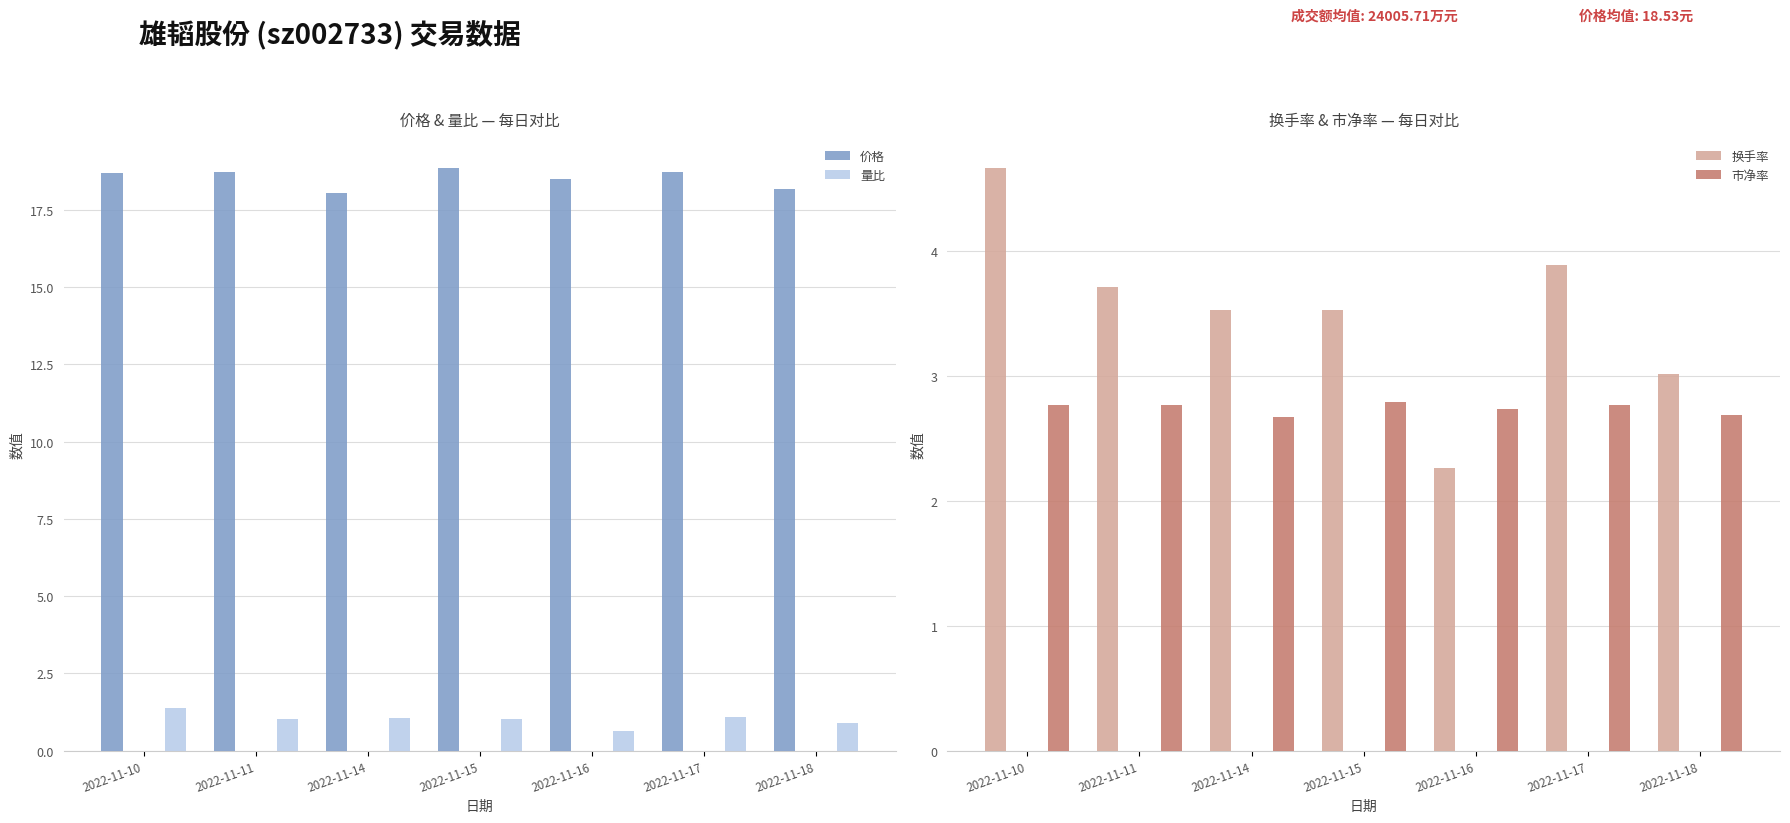

At 2022-11-15, list the series in order from smallest to largest.

量比, 市净率, 换手率, 价格